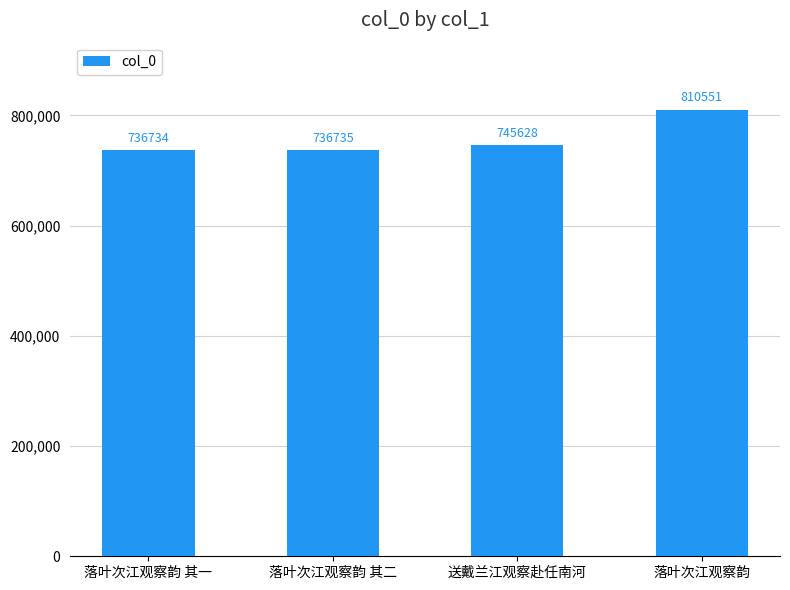

What is the smallest value displayed?

736734